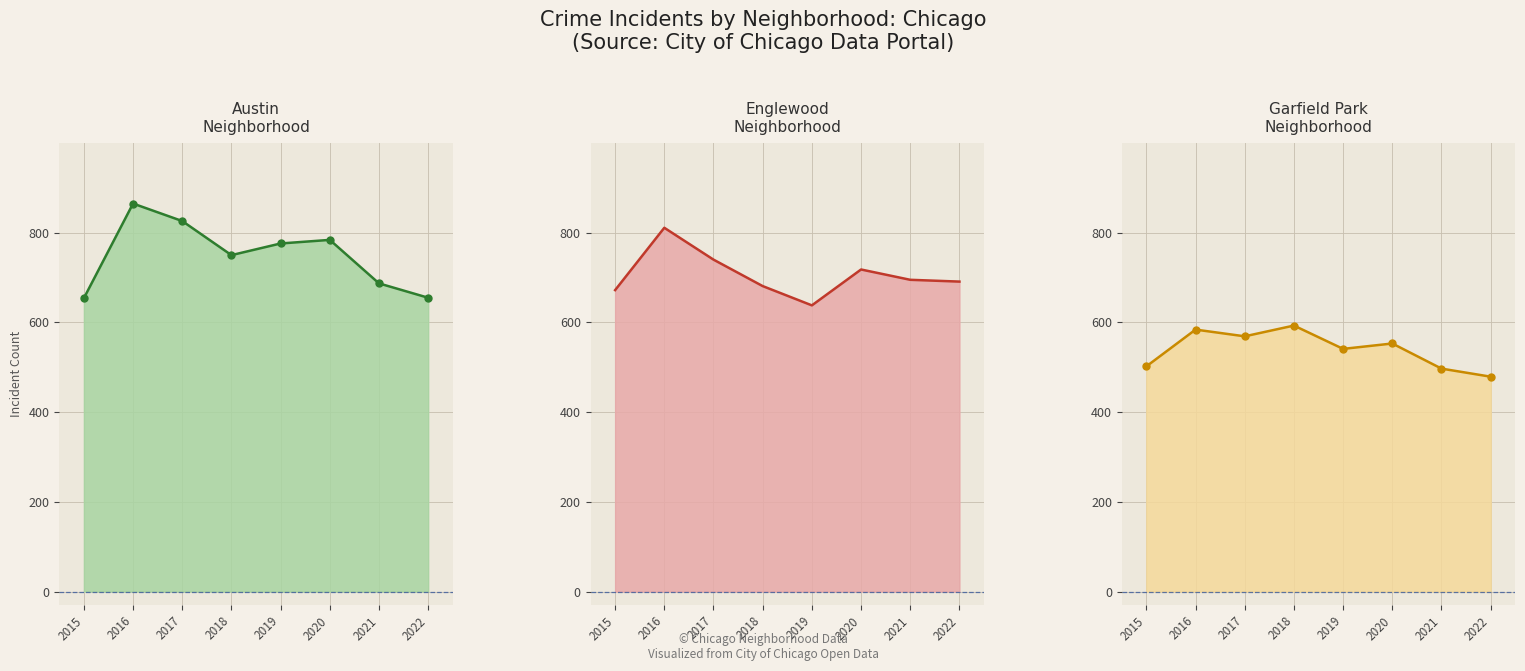

Reading left to right, list all the values displayed in this chart.

Austin: 2015=654	2016=865	2017=826	2018=750	2019=776	2020=784	2021=687	2022=655
Englewood: 2015=672	2016=811	2017=740	2018=681	2019=638	2020=718	2021=695	2022=691
Garfield Park: 2015=502	2016=584	2017=569	2018=593	2019=541	2020=553	2021=497	2022=479